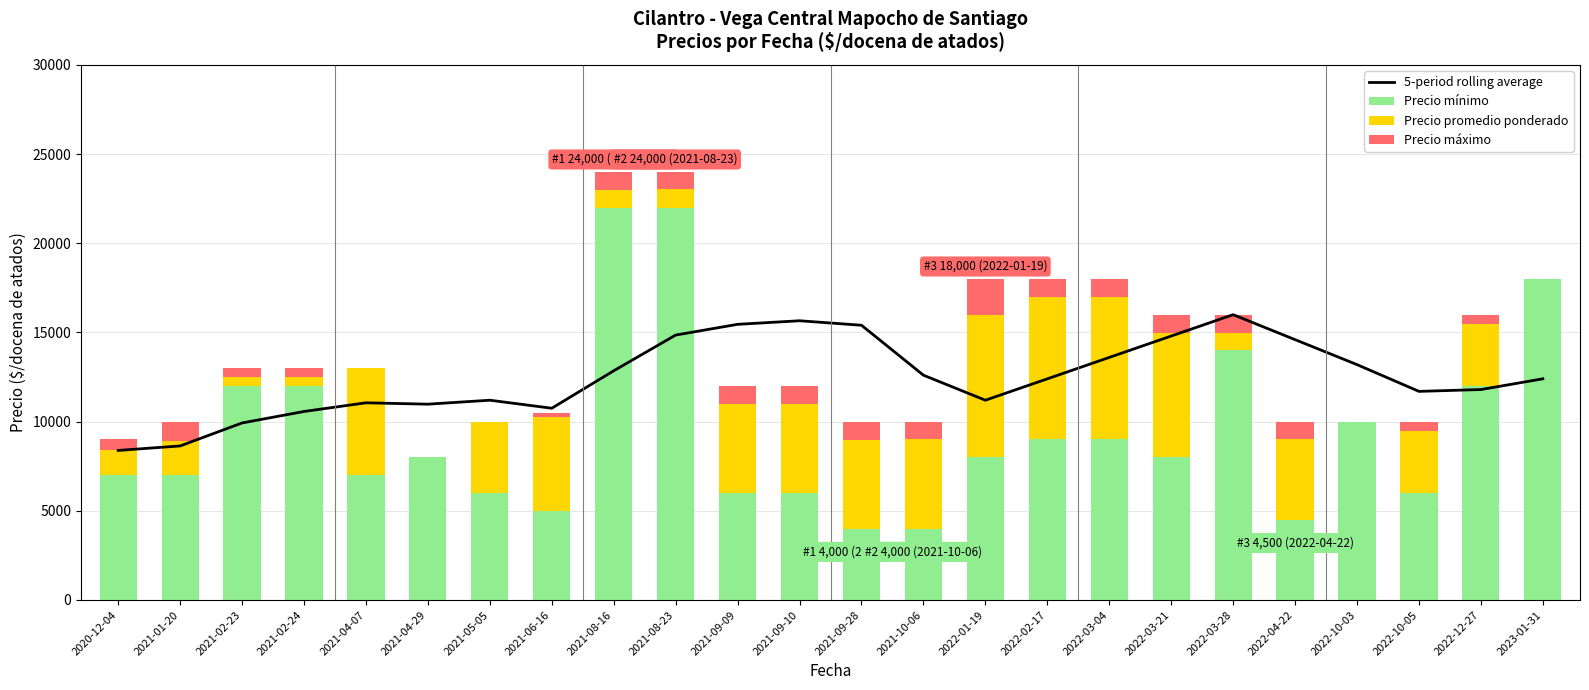

At which label does Precio máximo first exceed 992?

2021-01-20